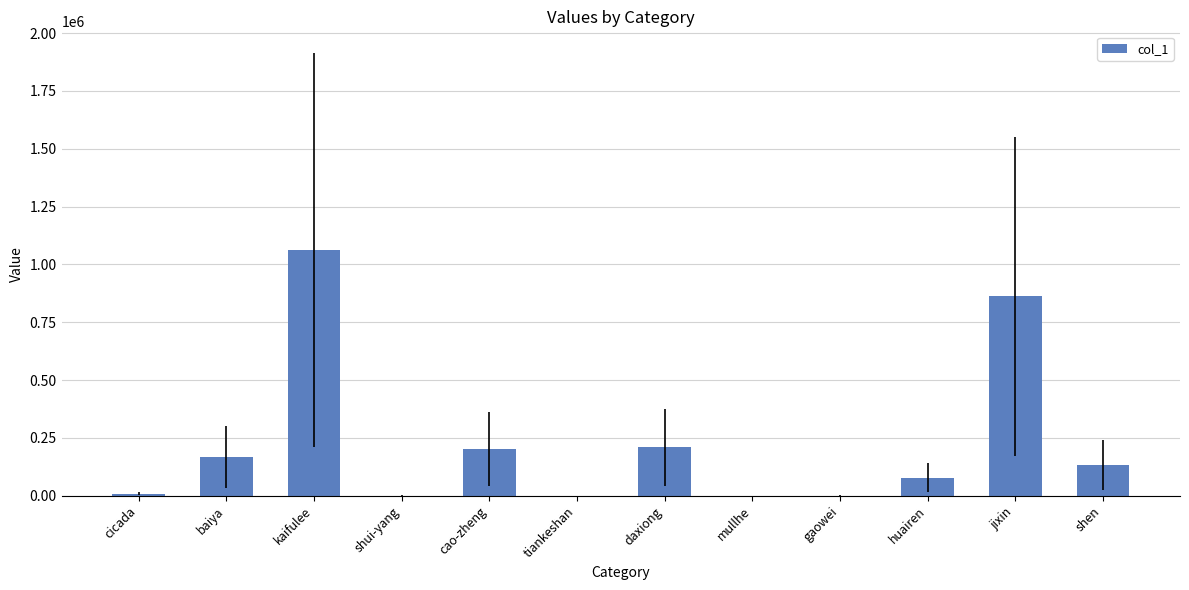

Between mullhe and cao-zheng, which is larger?

cao-zheng